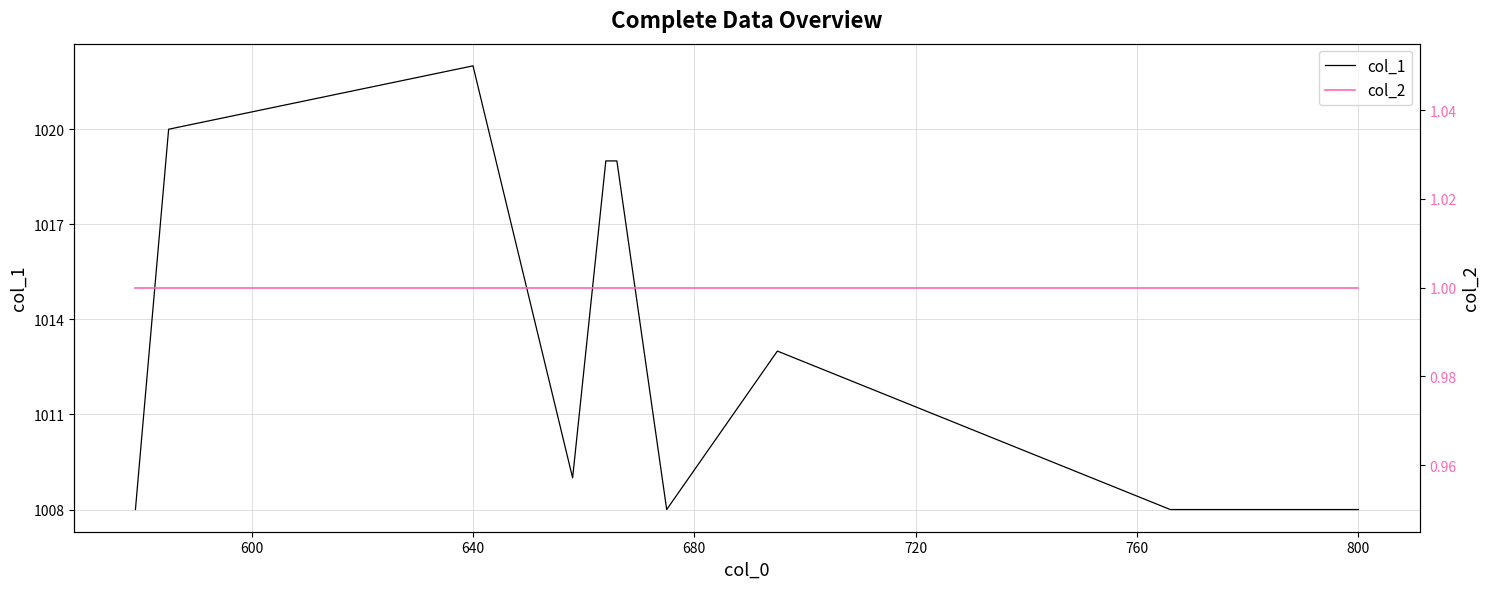

What is the approximate value of col_1 at 640?

1022